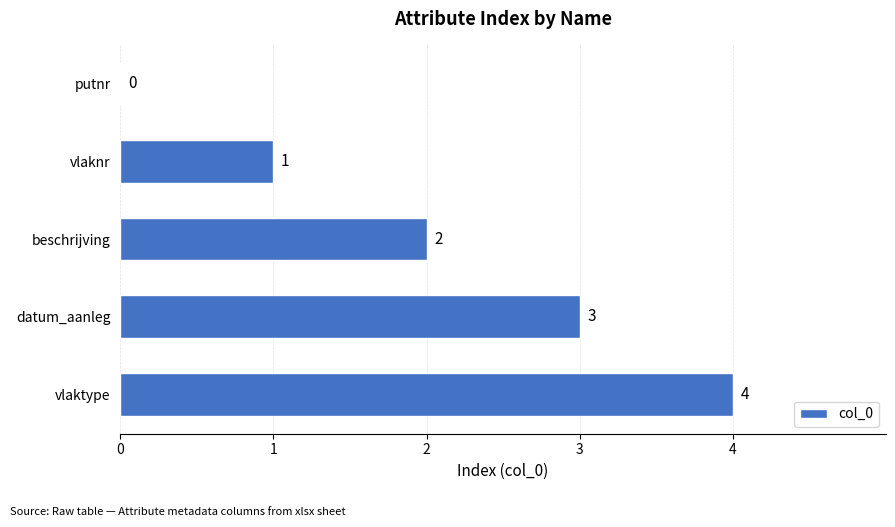

What is the average value?

2